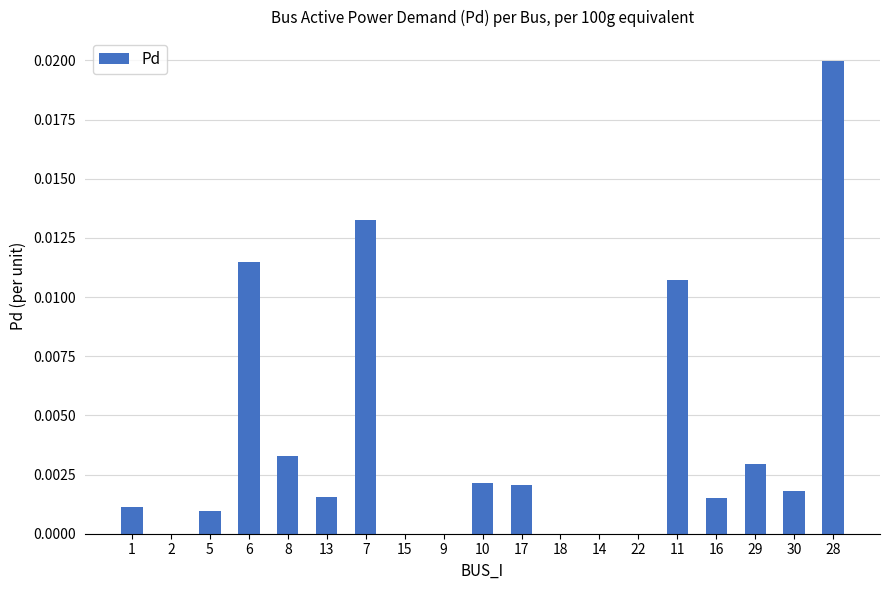

At which category does the chart reach its peak across all series?

28